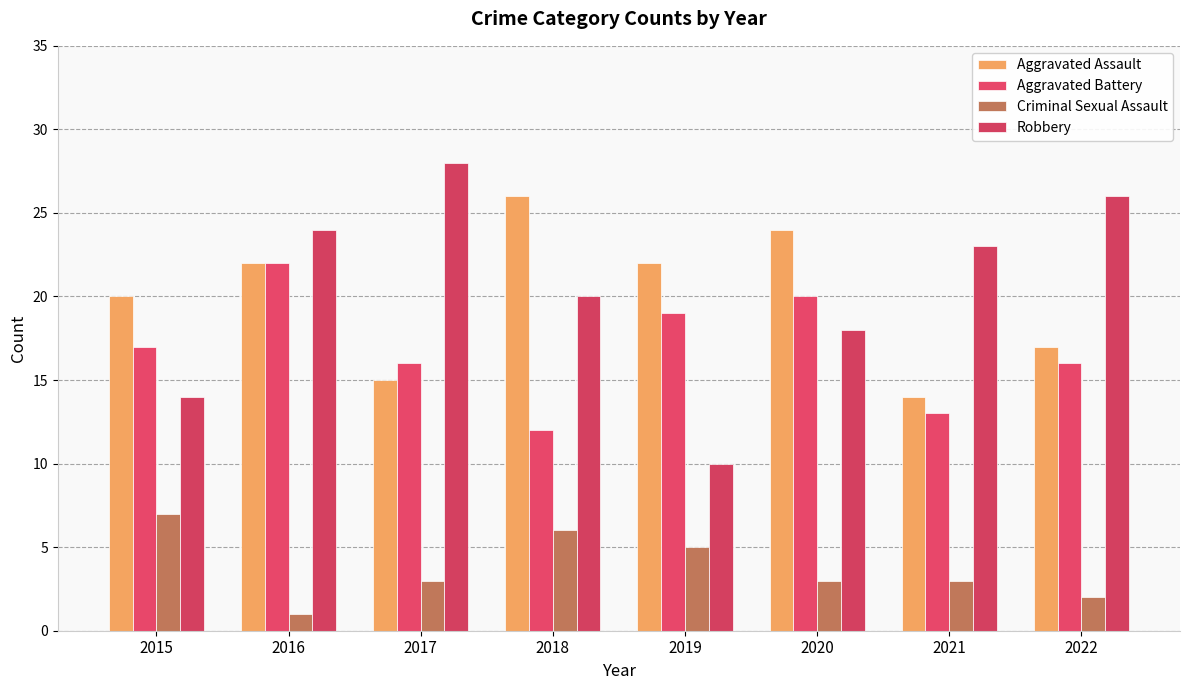

Reading left to right, extract all data points from this chart.

Aggravated Assault: 2015=20	2016=22	2017=15	2018=26	2019=22	2020=24	2021=14	2022=17
Aggravated Battery: 2015=17	2016=22	2017=16	2018=12	2019=19	2020=20	2021=13	2022=16
Criminal Sexual Assault: 2015=7	2016=1	2017=3	2018=6	2019=5	2020=3	2021=3	2022=2
Robbery: 2015=14	2016=24	2017=28	2018=20	2019=10	2020=18	2021=23	2022=26